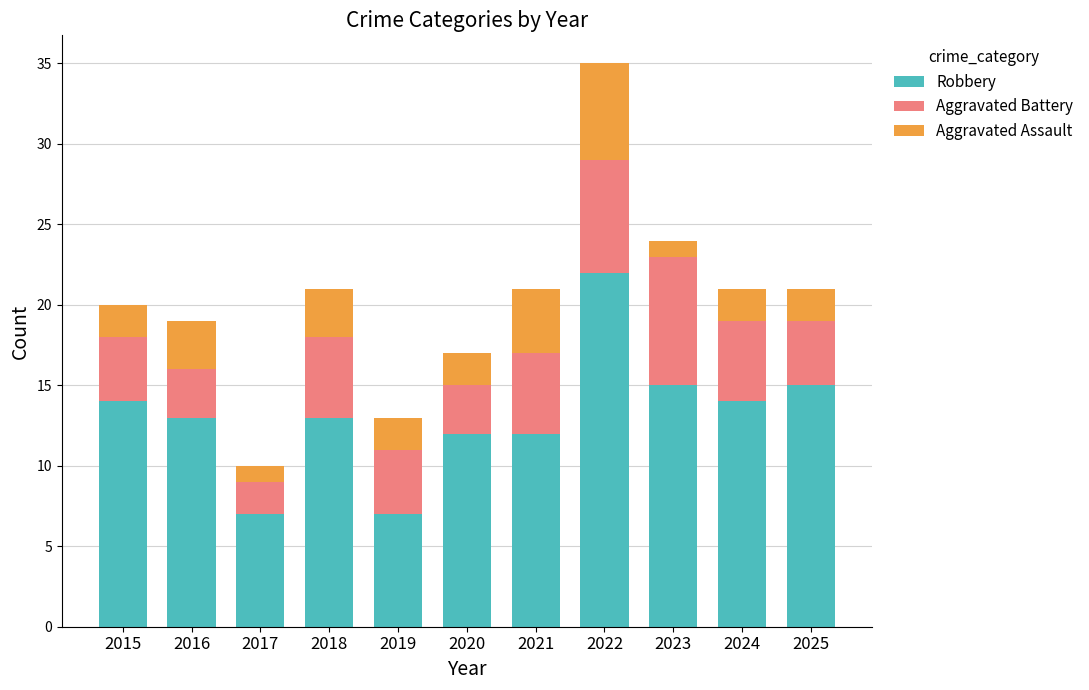

At which category is the sum across all series the highest?

2022